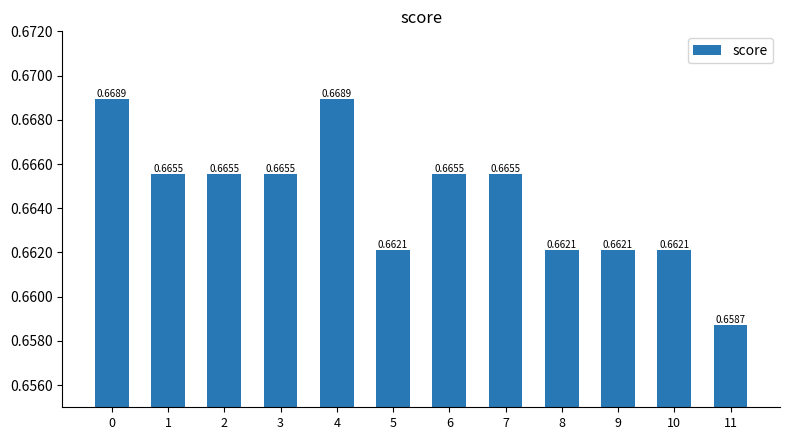

What is the sum of all values?

8.0